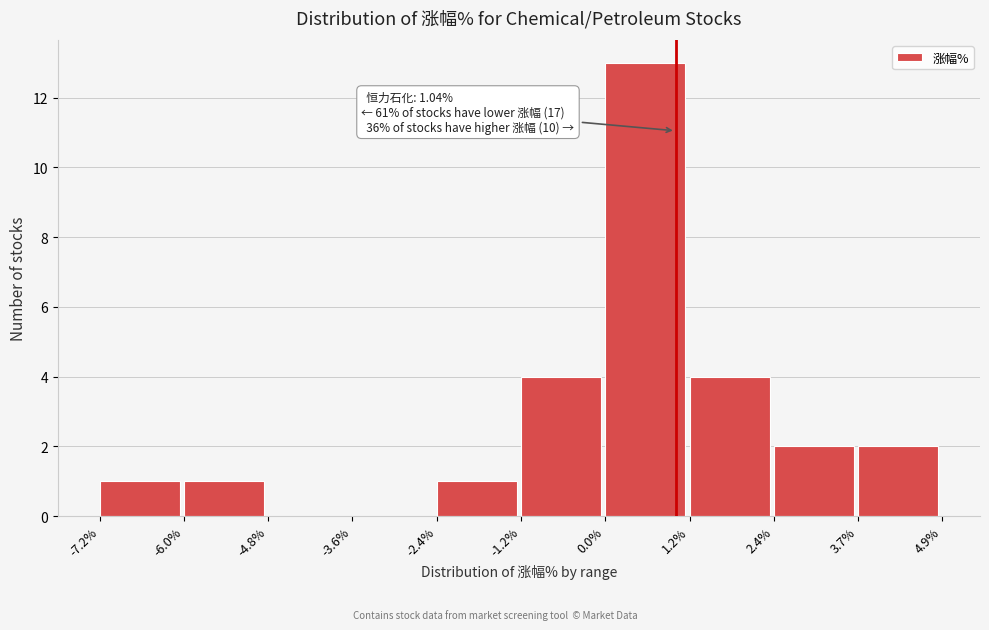

Which range on the x-axis has the tallest bar?

0.0% to 1.2%